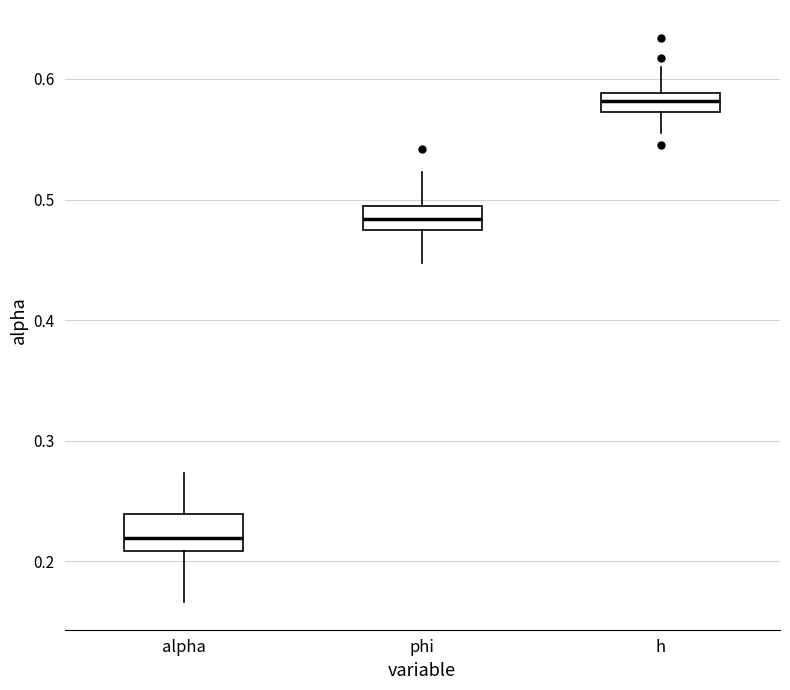

Reading left to right, transcribe this box plot: for each box, give where its median line is, the range the box spans, and where its two whiskers end, as read against the y-axis. The values are not printed on the chart, so give them approximately, as read against the axis.

alpha: median 0.22, box 0.21 to 0.24, whiskers 0.17 to 0.27
phi: median 0.48, box 0.47 to 0.49, whiskers 0.45 to 0.52
h: median 0.58, box 0.57 to 0.59, whiskers 0.56 to 0.61